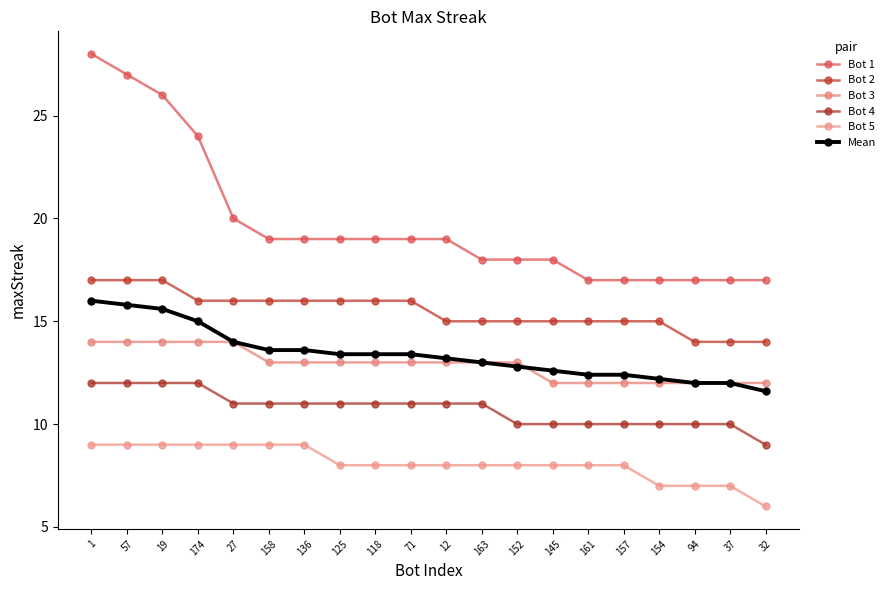

Rank the series at 174 from lowest to highest value.

Bot 5, Bot 4, Bot 3, Mean, Bot 2, Bot 1